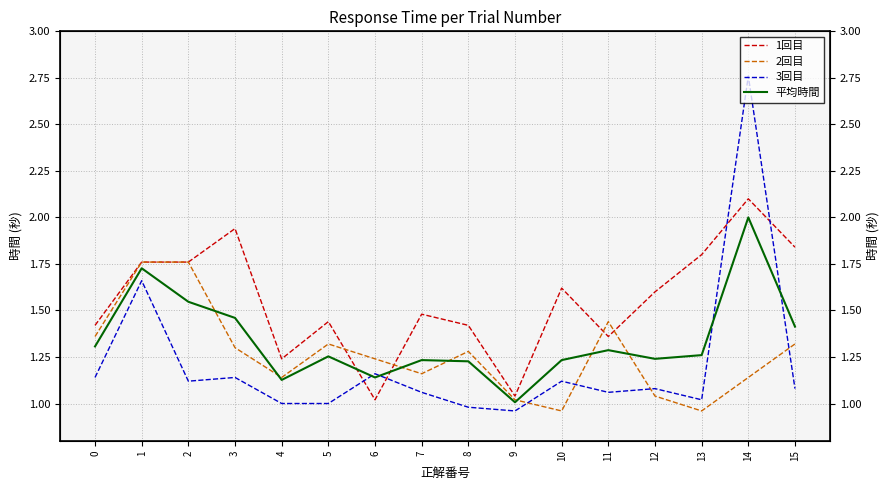

Which series has the widest spread of values?

3回目